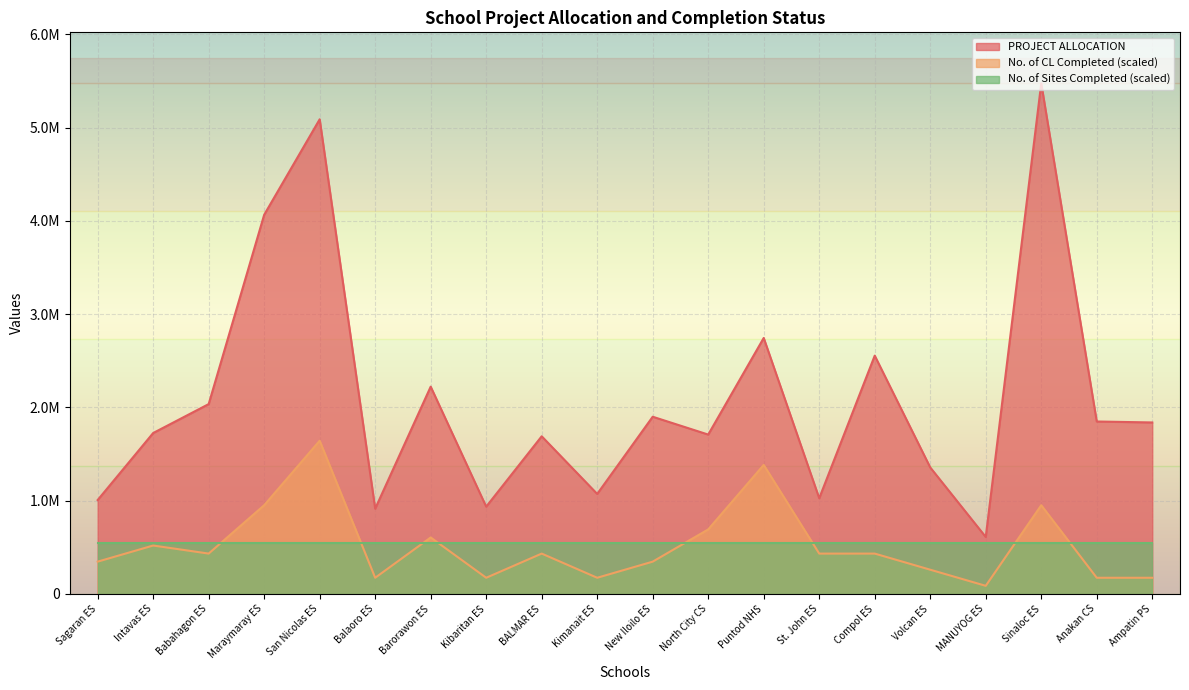

Does the chart display data point markers on the line(s)?

No